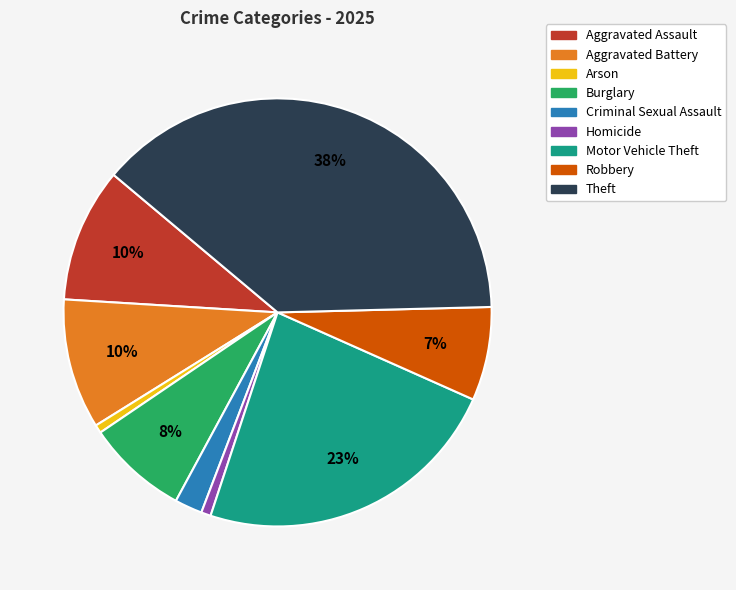

To the nearest percent, what is the average slice percentage?

11%